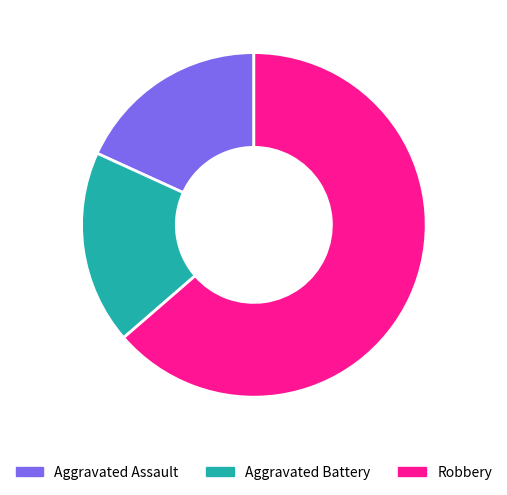

What is the largest slice in the pie chart?

Robbery